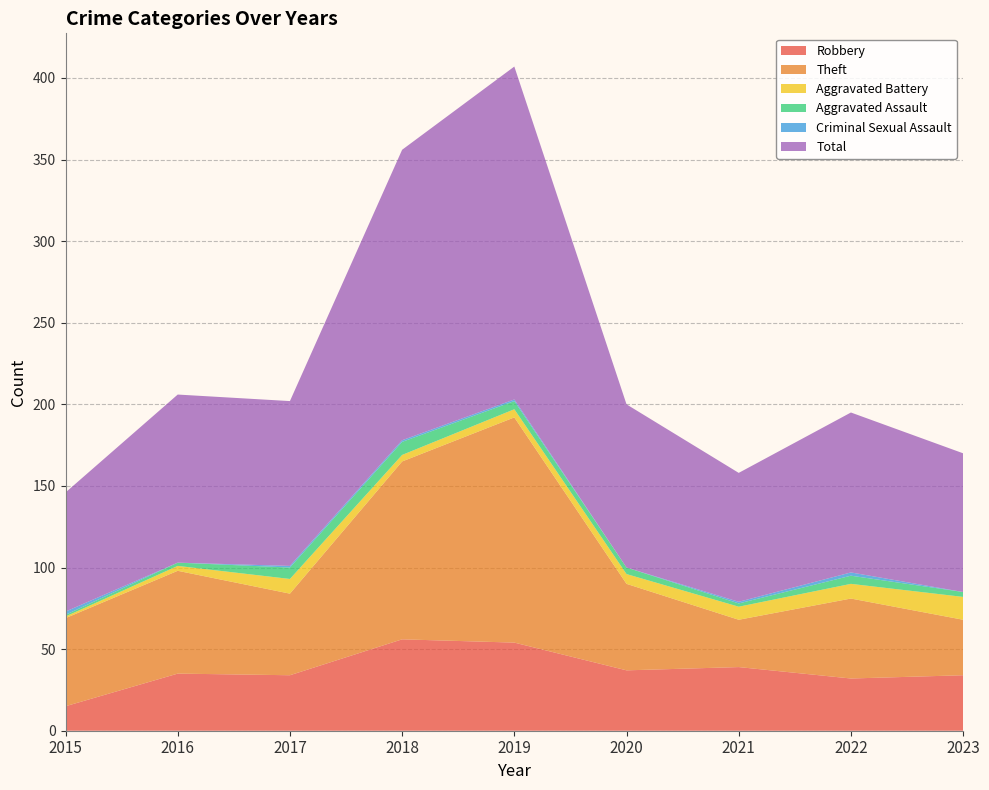

Reading right to left, extract all data points from this chart.

Robbery: 2023=34	2022=32	2021=39	2020=37	2019=54	2018=56	2017=34	2016=35	2015=15
Theft: 2023=34	2022=49	2021=29	2020=53	2019=138	2018=109	2017=50	2016=63	2015=54
Aggravated Battery: 2023=14	2022=9	2021=8	2020=6	2019=5	2018=4	2017=9	2016=3	2015=1
Aggravated Assault: 2023=3	2022=5	2021=2	2020=4	2019=5	2018=8	2017=7	2016=2	2015=1
Criminal Sexual Assault: 2023=0	2022=2	2021=1	2020=0	2019=1	2018=1	2017=1	2016=0	2015=2
Total: 2023=85	2022=98	2021=79	2020=100	2019=204	2018=178	2017=101	2016=103	2015=73